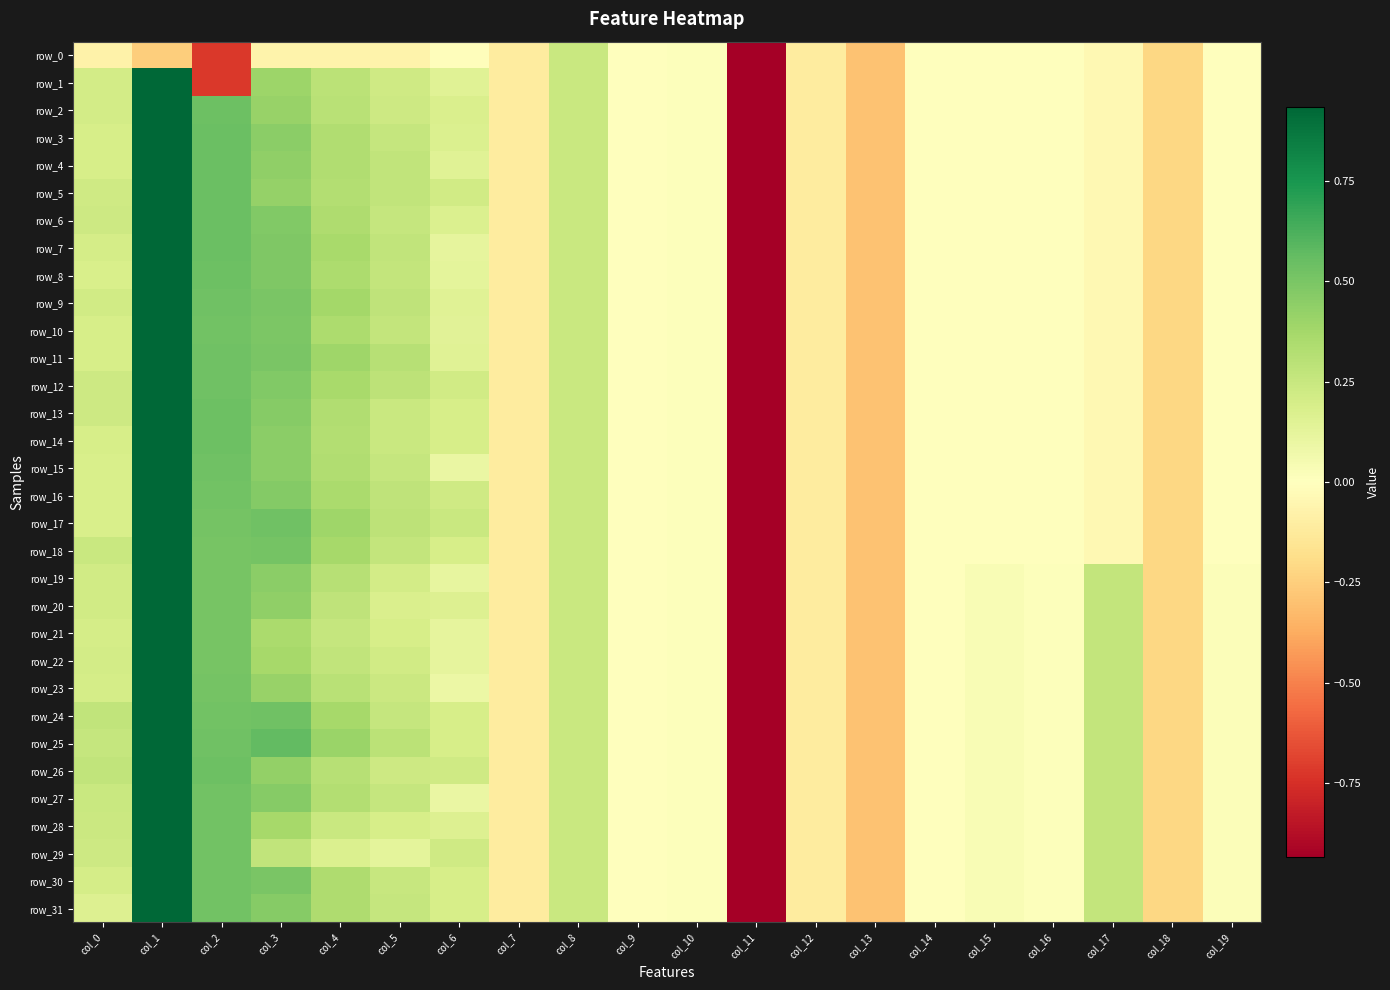

At which label does row_11 first exceed 0?

col_0